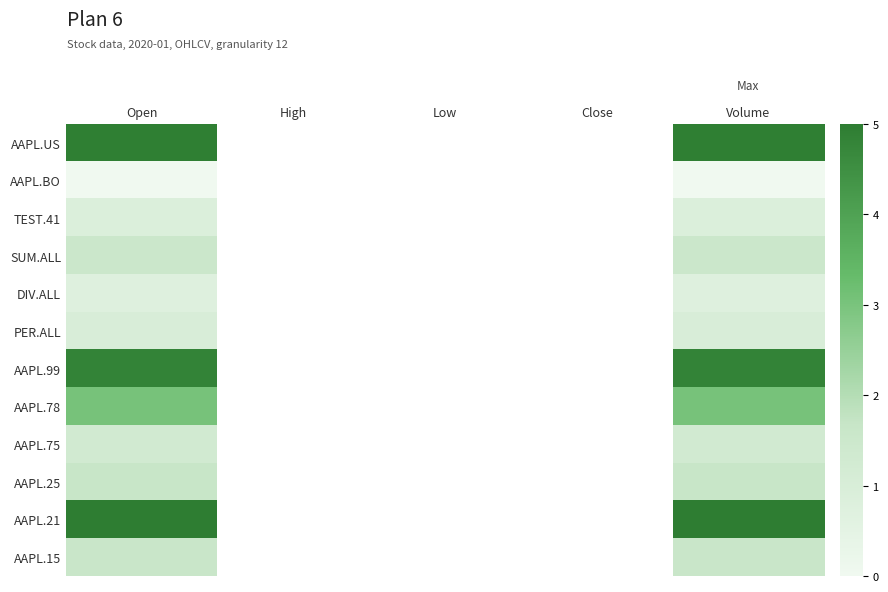

At how many categories does at least one series exceed 0?

2